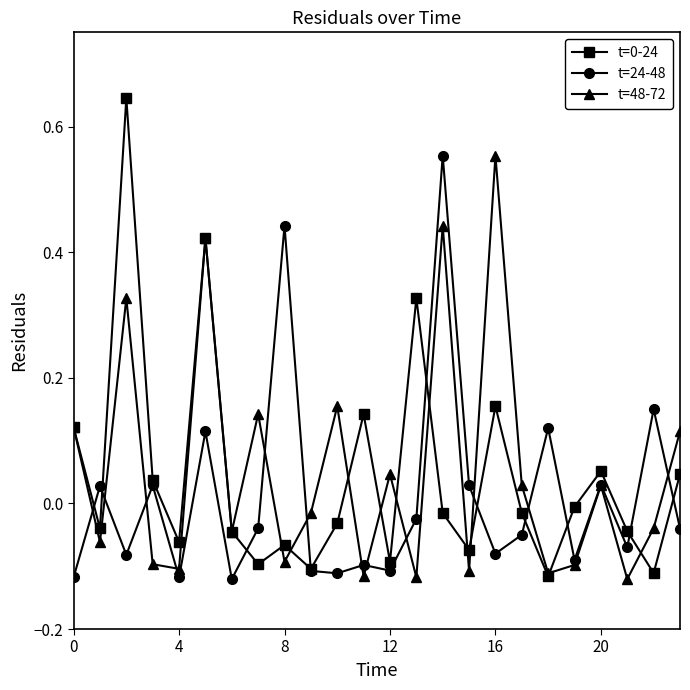

In t=48-72, how many points are higher than both neighbors (excluding endpoints)?

8